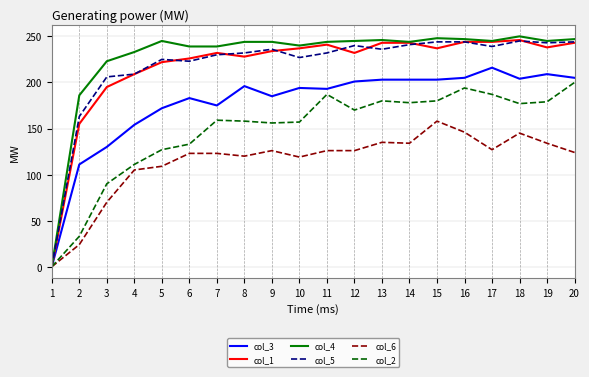

What is the maximum value shown in the chart?

250